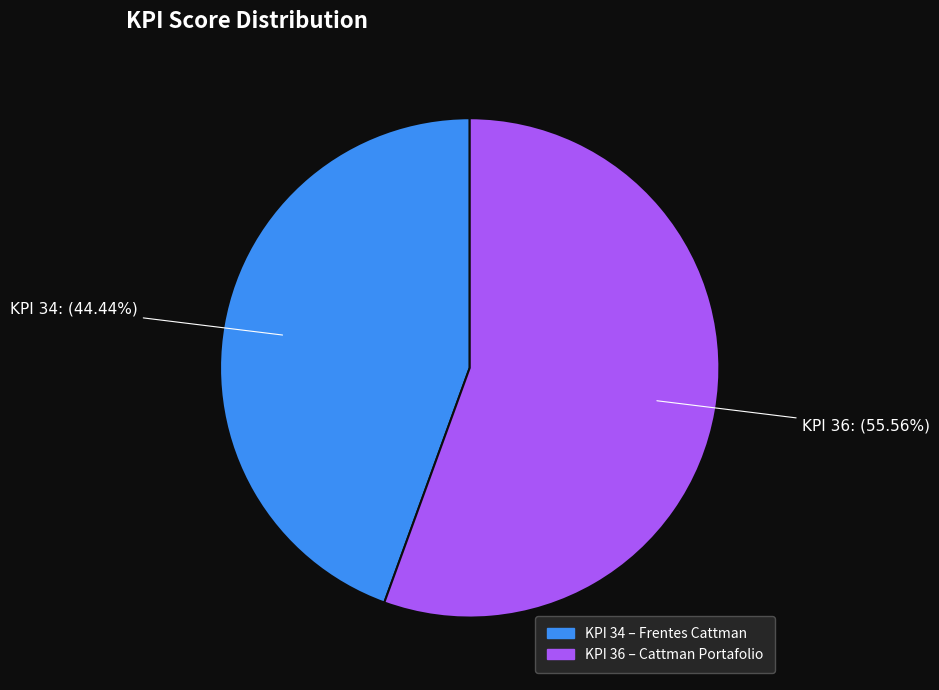

Is there a majority slice in this chart?

Yes